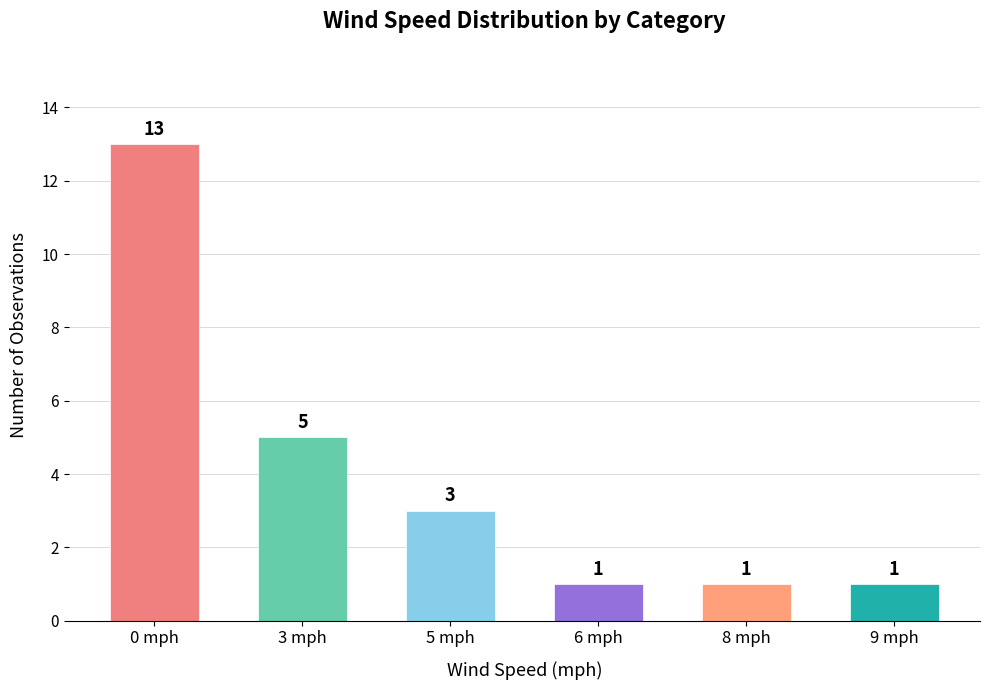

What is the difference between the second highest and minimum values?

4